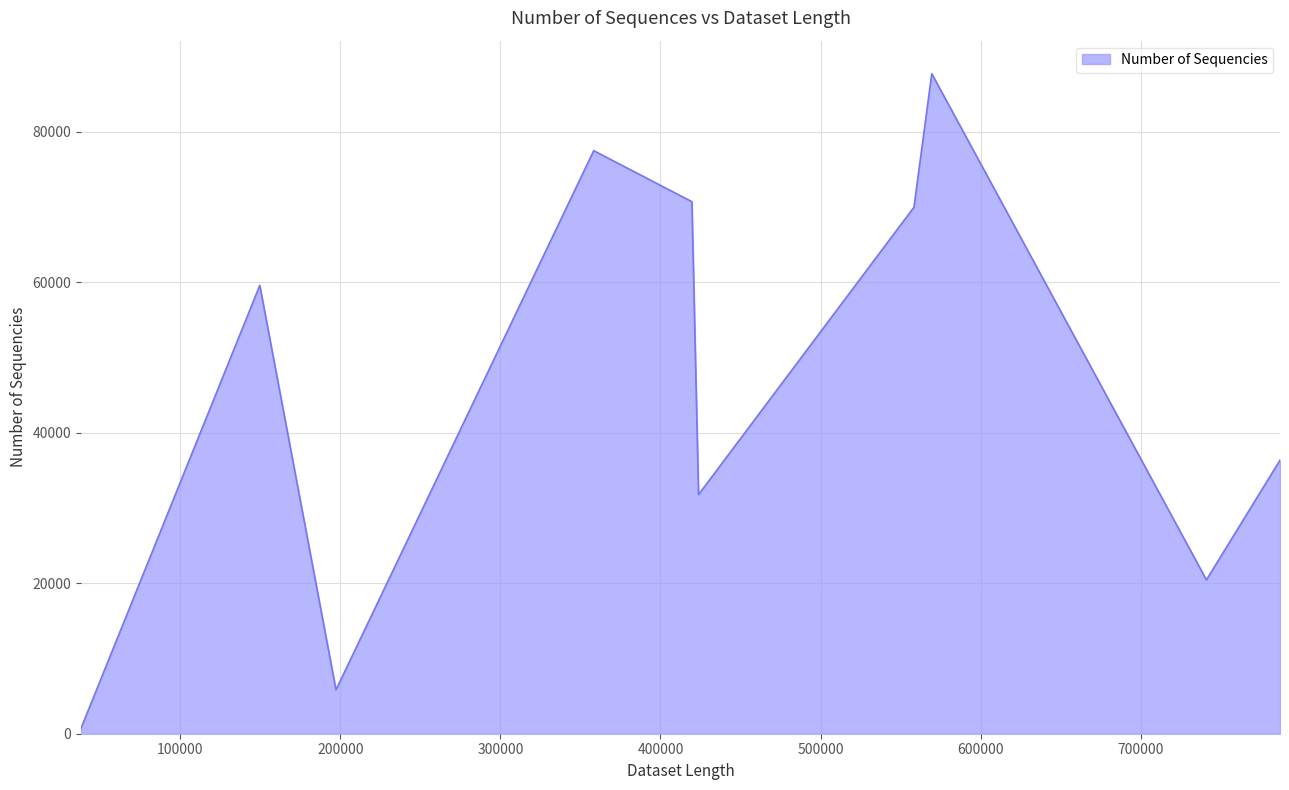

How many lines are shown in the chart?

1